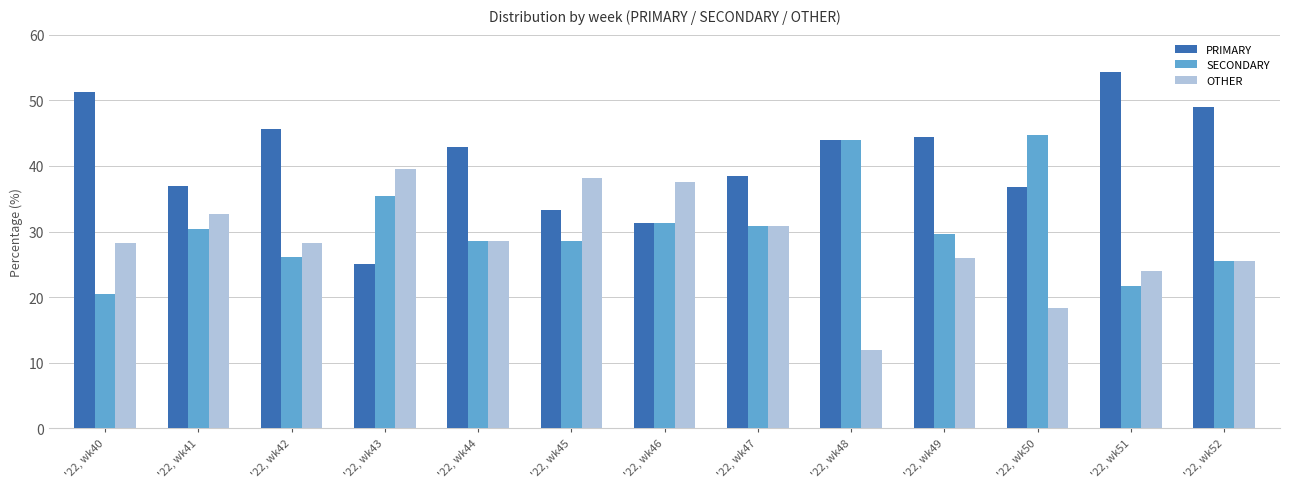

How many bars are there in each group?

3